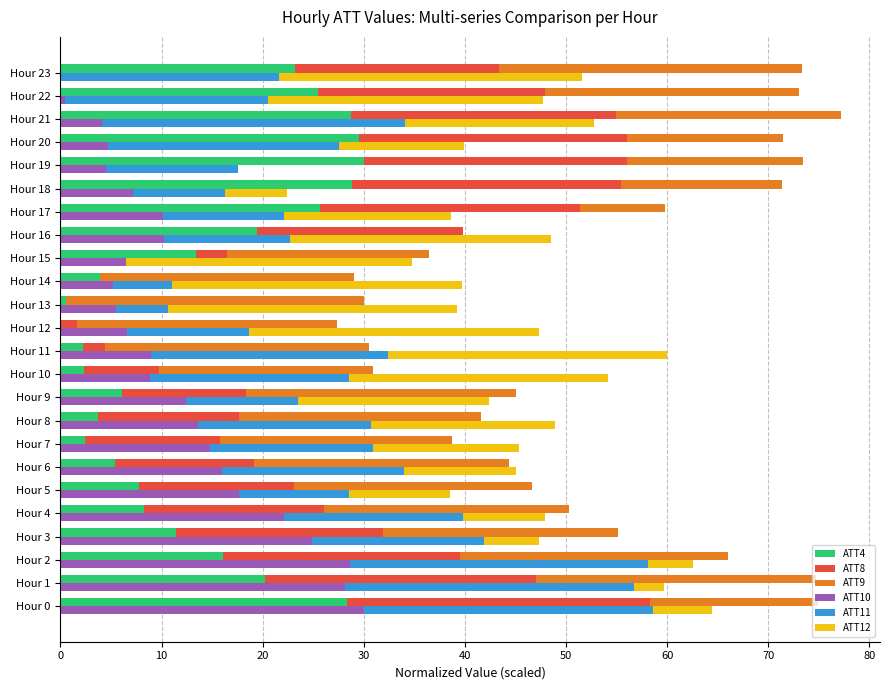

The value of ATT10 at Hour 3 is 38.2. True or false?

False